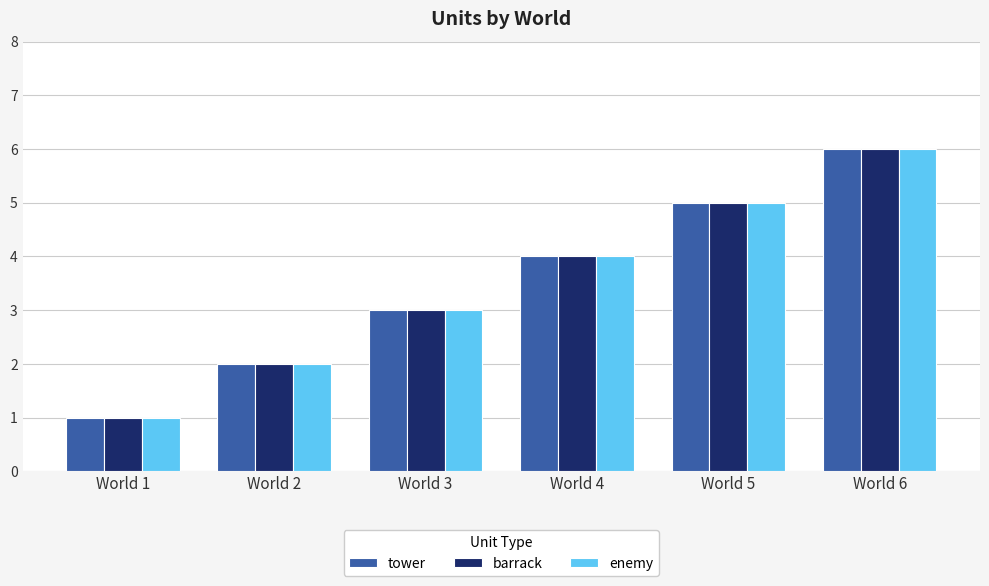

Reading left to right, extract all data points from this chart.

tower: 1	2	3	4	5	6
barrack: 1	2	3	4	5	6
enemy: 1	2	3	4	5	6